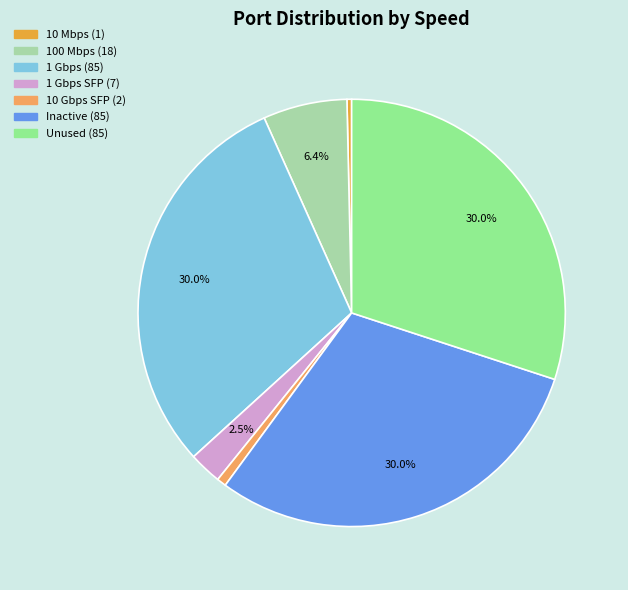

Is there a majority slice in this chart?

No